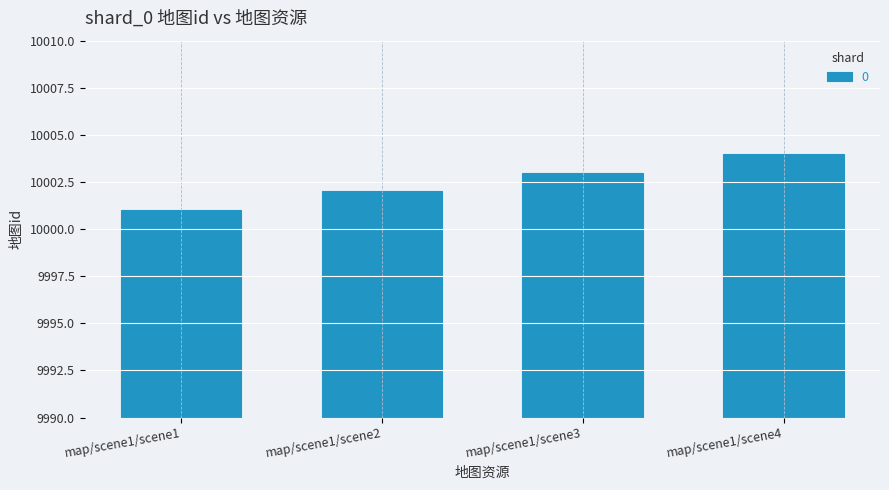

What is the difference between the second highest and minimum values?

2